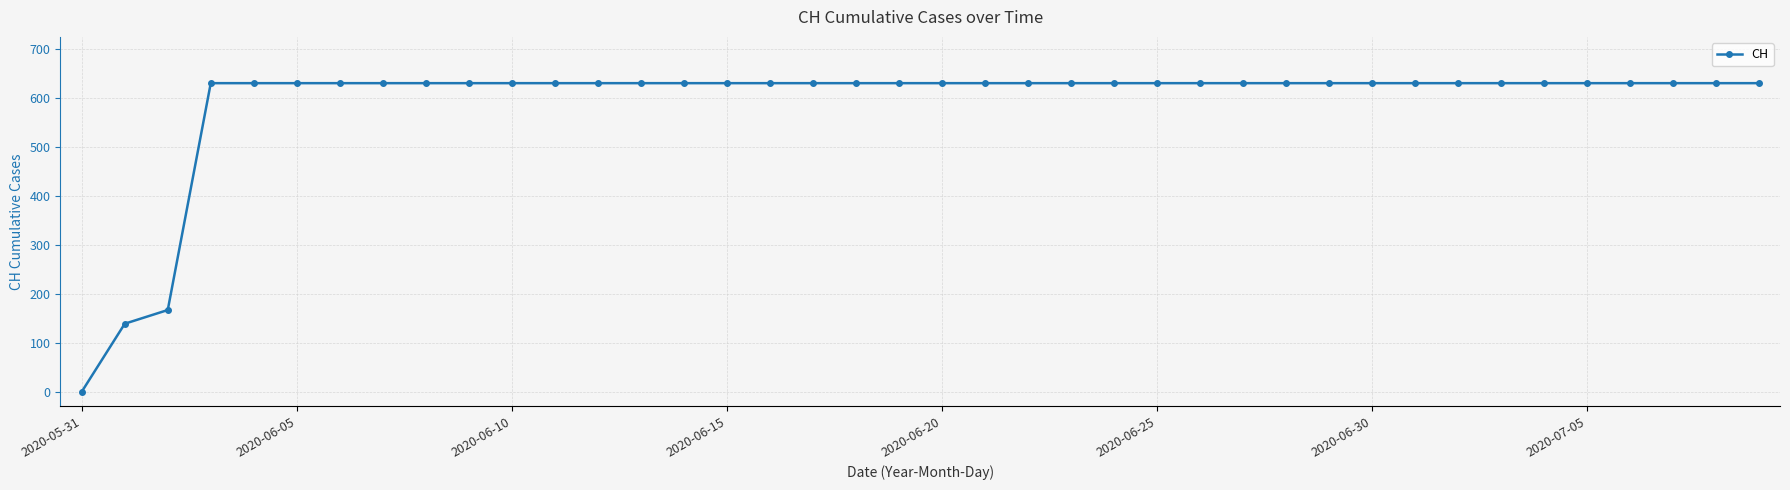

What is the maximum value shown in the chart?

631